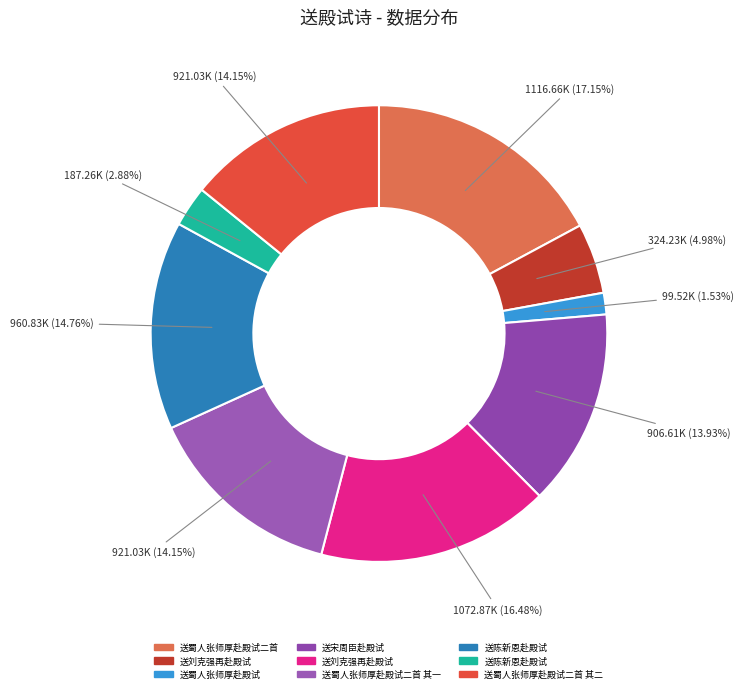

Count the number of slices in the pie.

9